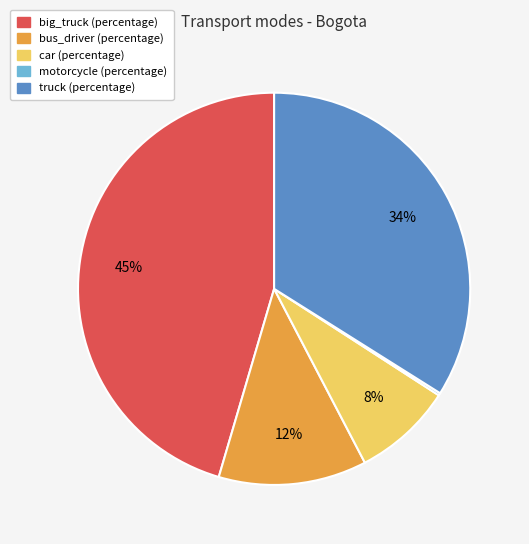

To the nearest percent, what is the average slice percentage?

20%